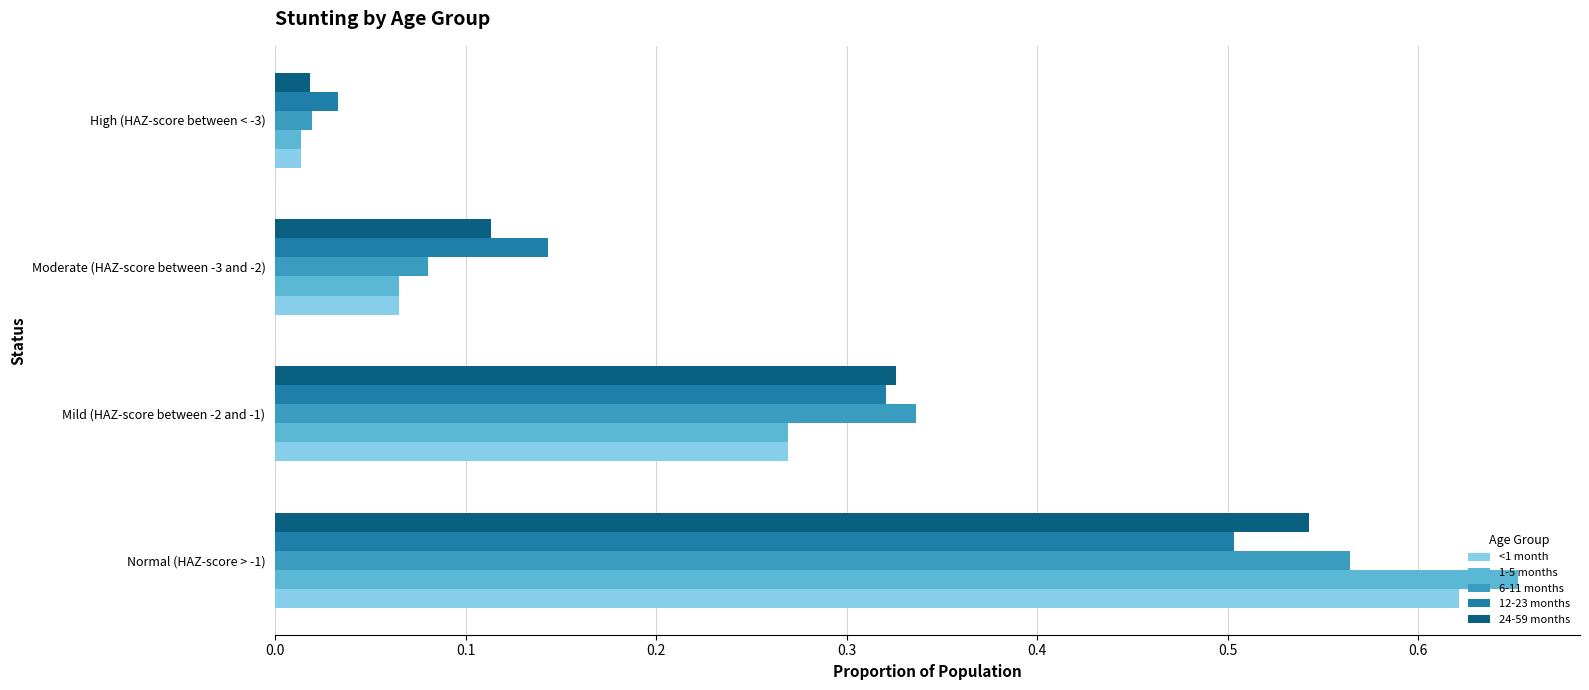

At how many categories does at least one series exceed 0?

4